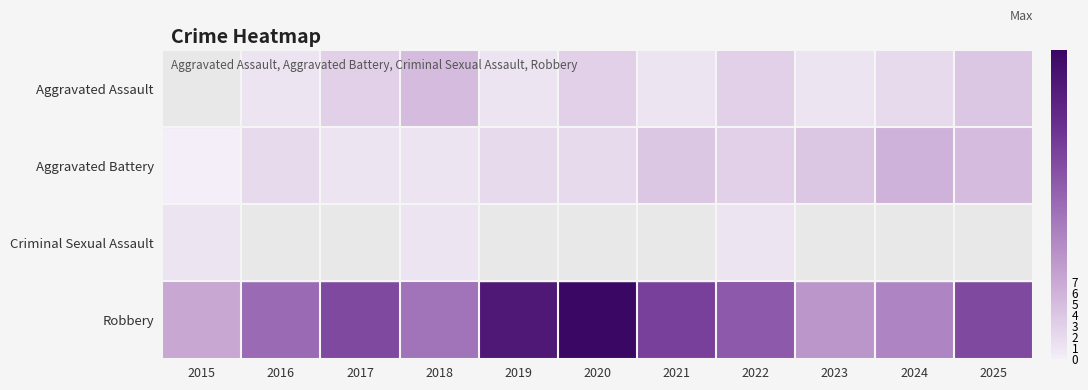

At which category is the sum across all series the highest?

2020